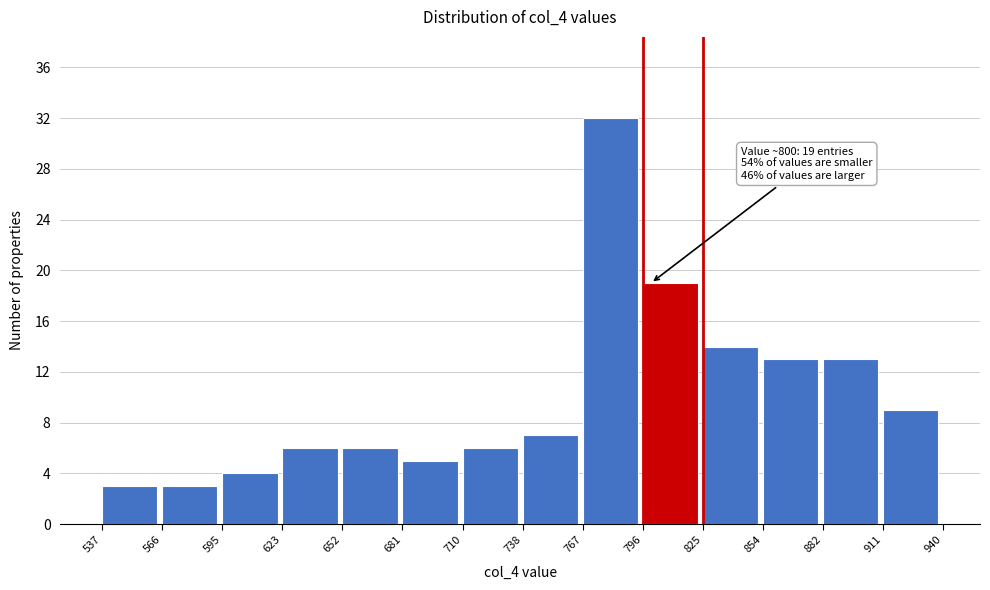

Which range on the x-axis has the tallest bar?

767 to 796